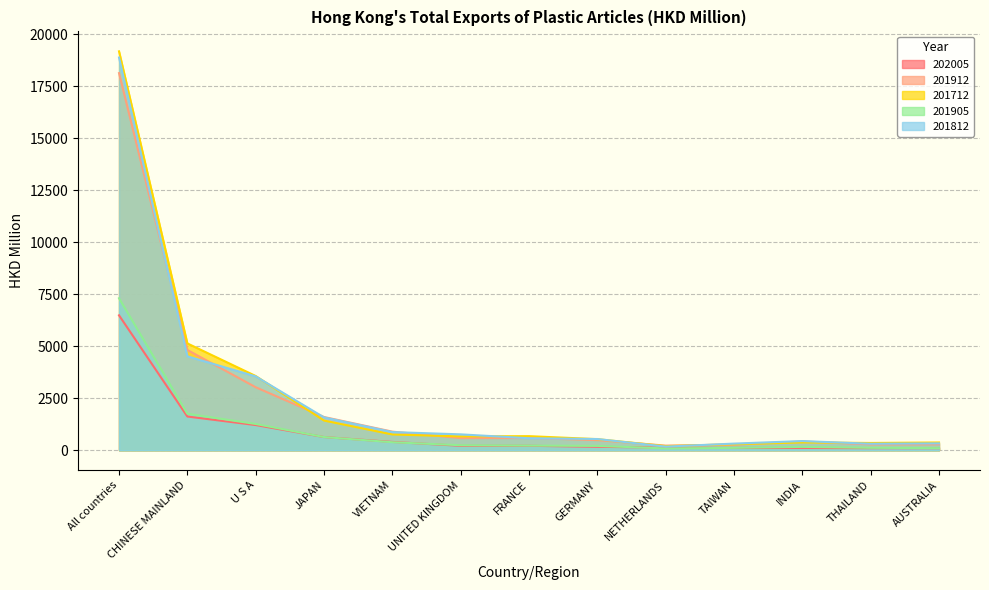

Reading left to right, transcribe all the data shown in this chart.

202005: 6483.4	1620.5	1210.9	634.3	399.1	214.6	214.4	166.2	124.1	111.3	111.2	101.2	100.4
201912: 18121.2	4819.4	3027.9	1597.7	894.3	585.1	589.0	486.4	223.4	268.9	423.5	282.5	284.2
201712: 19167.7	5133.2	3567.9	1427.0	758.4	665.1	677.8	533.7	199.5	288.9	376.1	350.1	373.7
201905: 7304.7	1753.9	1262.9	634.5	385.0	241.6	223.4	208.9	88.3	114.2	162.2	116.7	102.7
201812: 18869.1	4513.5	3549.6	1578.3	873.5	763.9	577.2	539.9	174.5	319.8	441.7	312.2	330.7